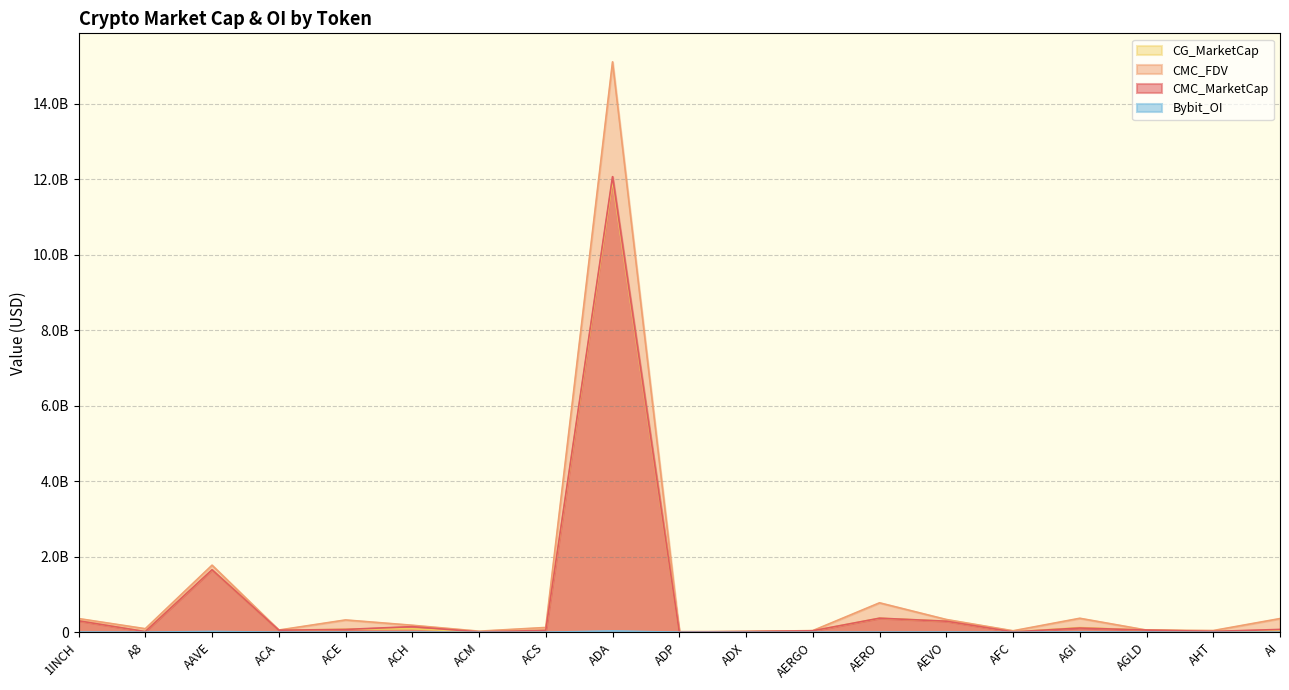

What is the total value across all series at ACM?

47781278.1